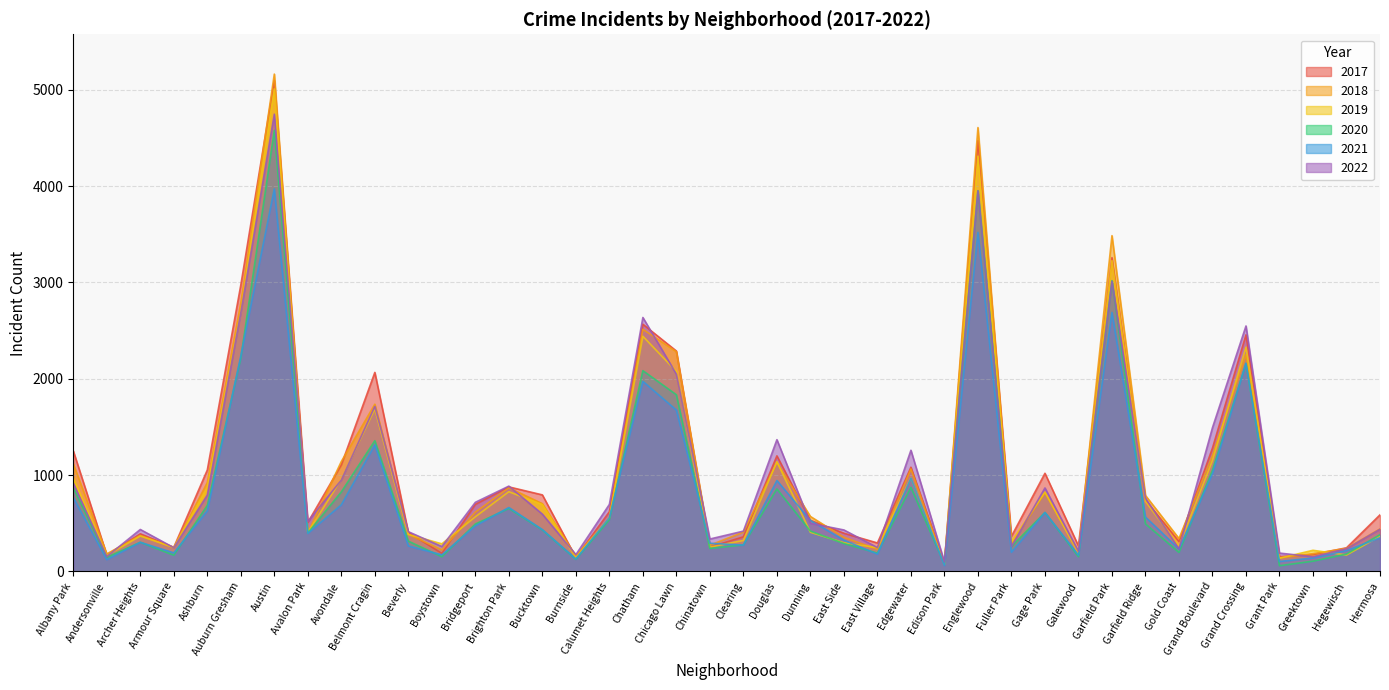

What is the difference between the second highest and second lowest values in the 2022 series?

3797